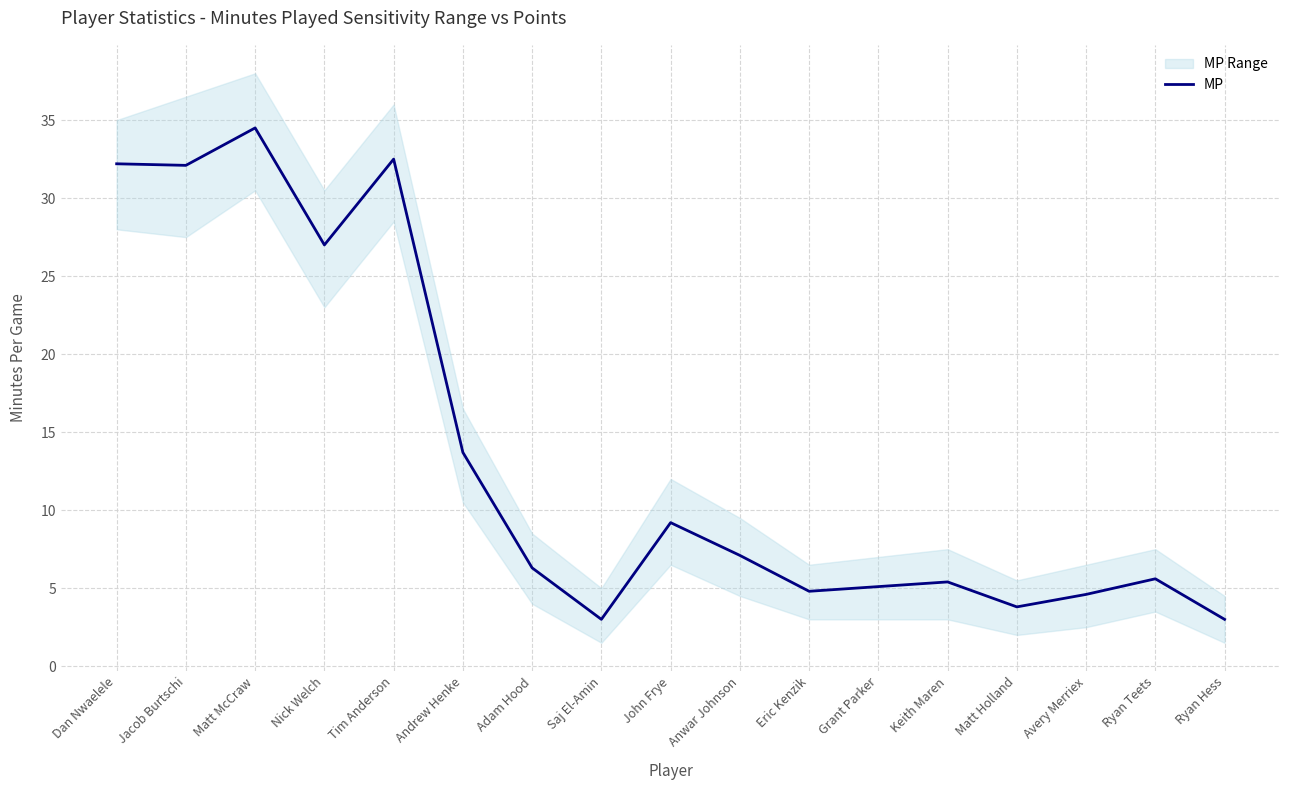

What is the change in value from John Frye to Anwar Johnson?

-2.1